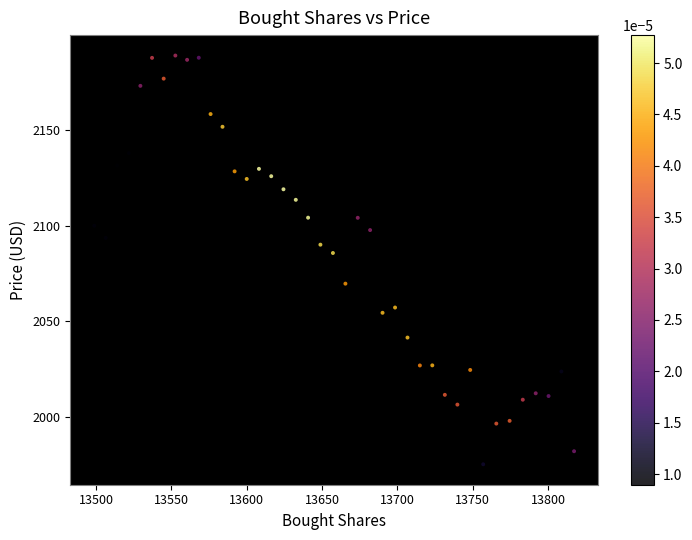

What Y value in the scatter plot is closest to 2082?

2085.8